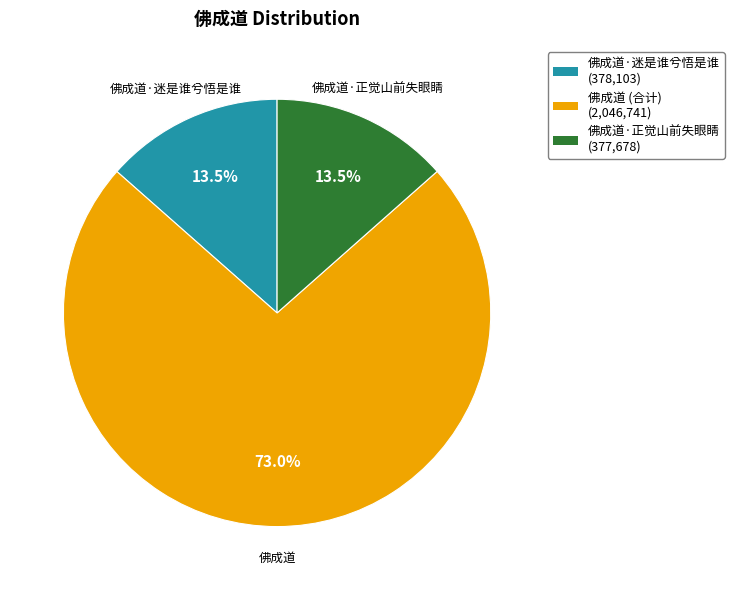

Does any single category account for the majority?

Yes